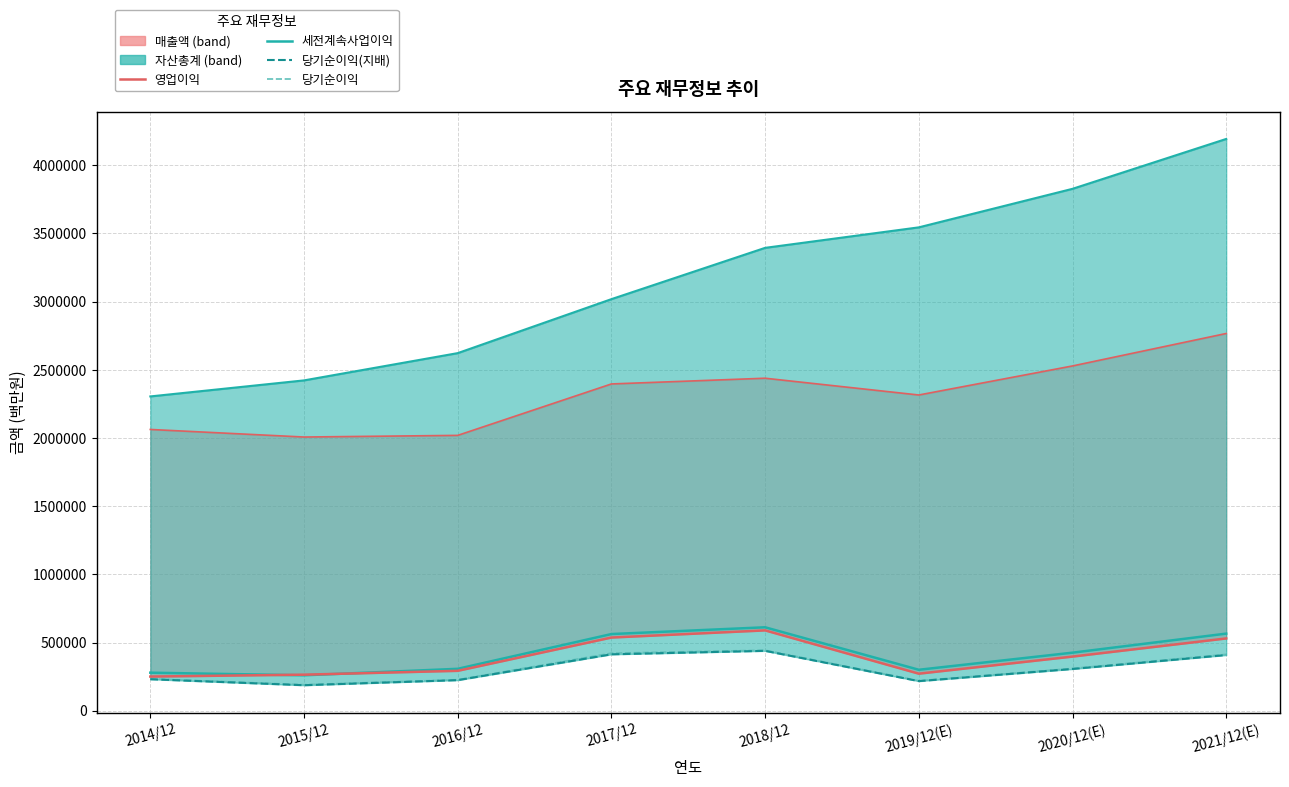

What is the total value across all series at 2019/12(E)?

1008268